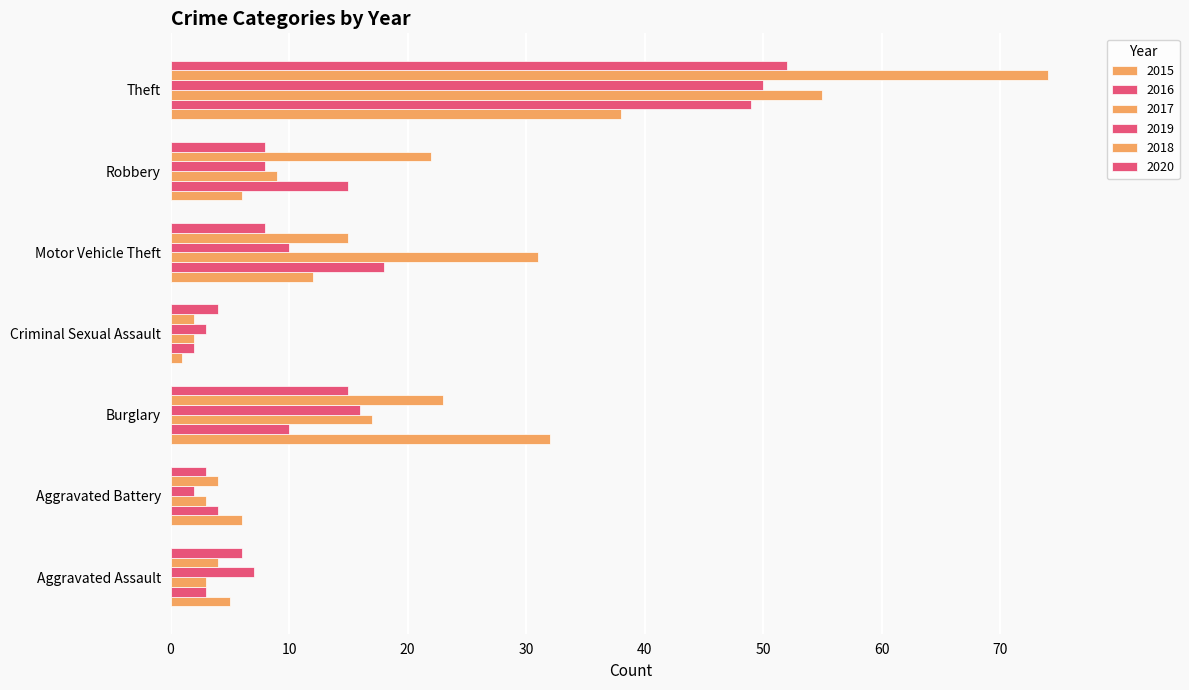

The 2016 series shows 4 at Aggravated Battery. True or false?

True